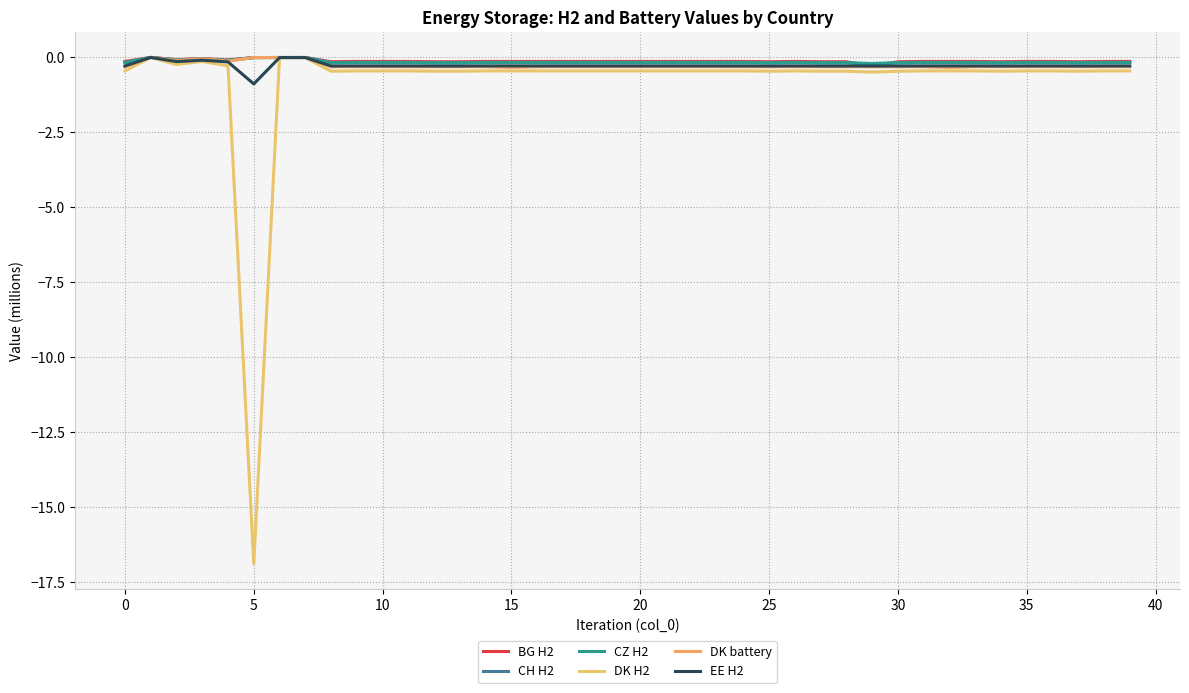

Is this an area chart (filled region under the line)?

No